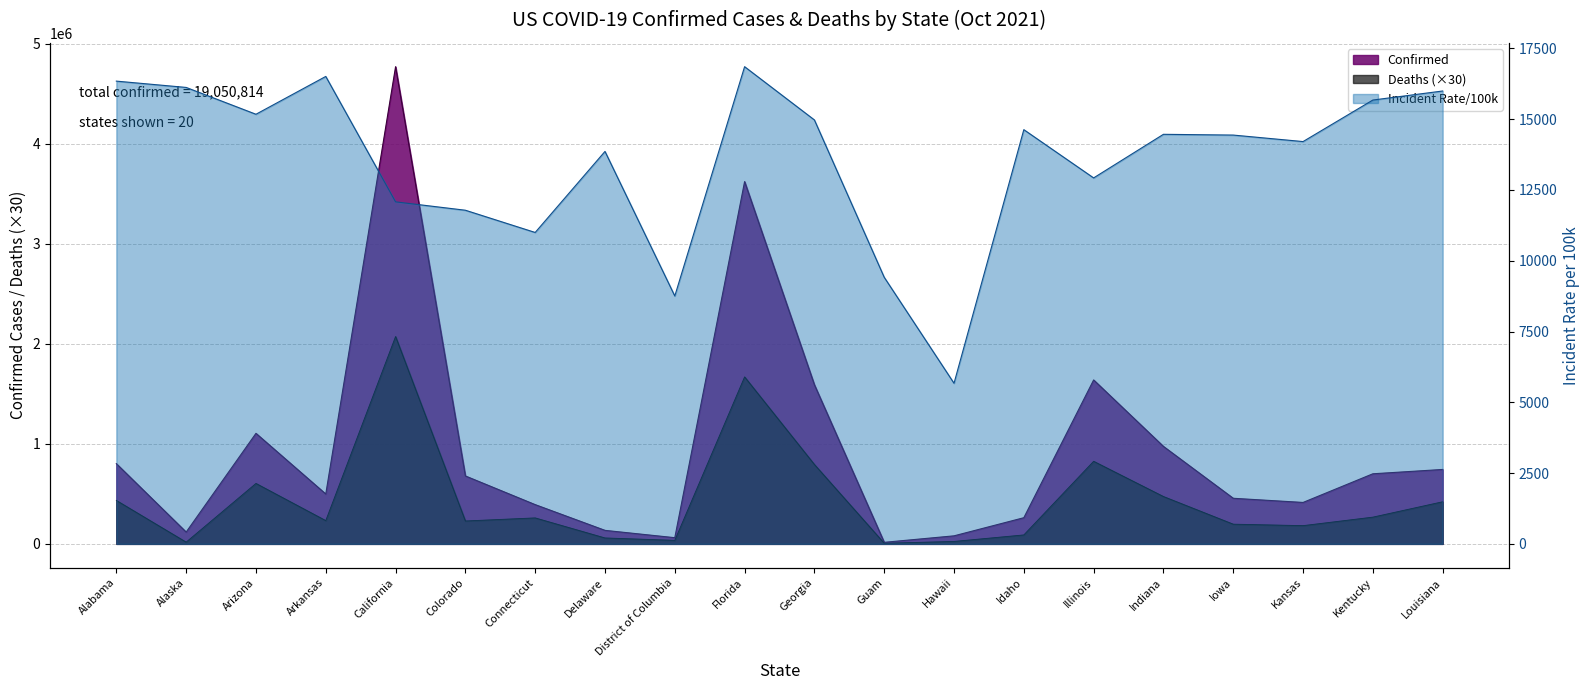

What is the label of the 5th point from the right?

Indiana